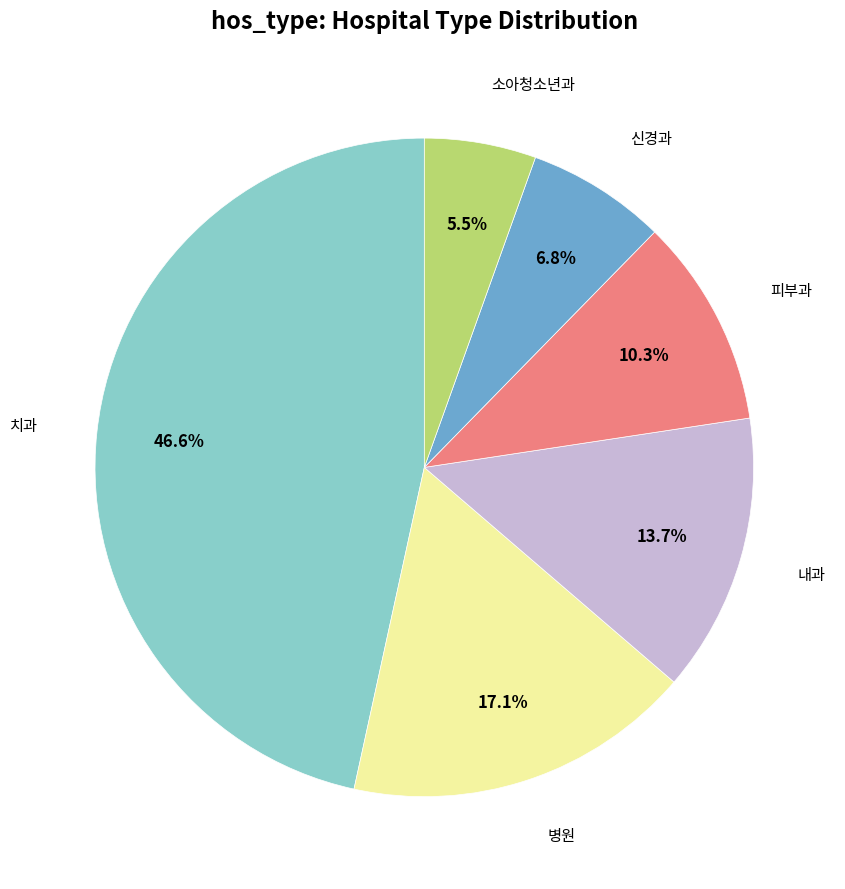

Is there a majority slice in this chart?

No